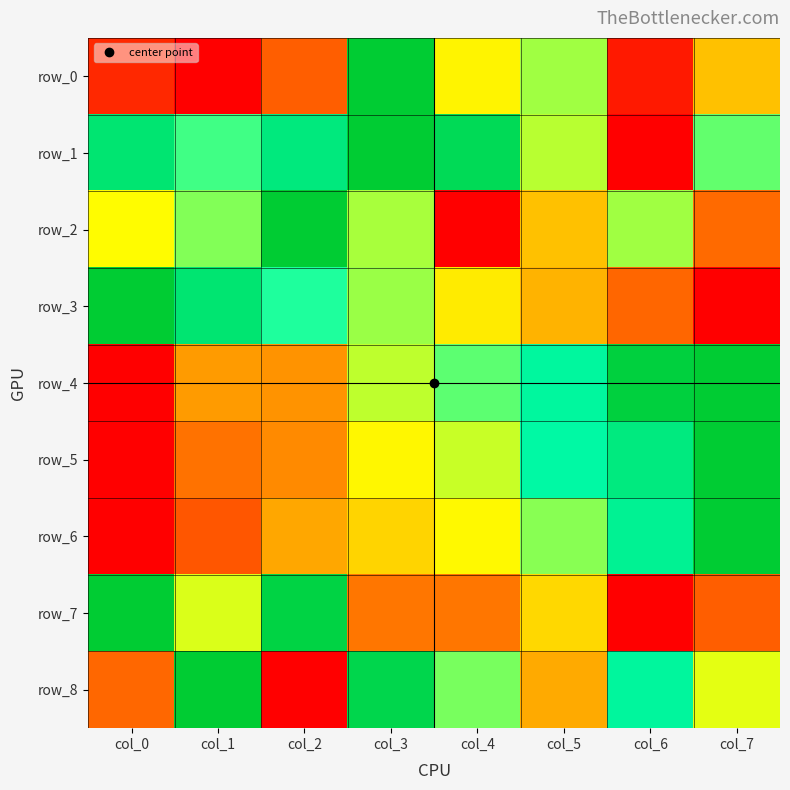

Rank the categories by row_6 value from lowest to highest.

col_0, col_1, col_2, col_3, col_4, col_5, col_6, col_7